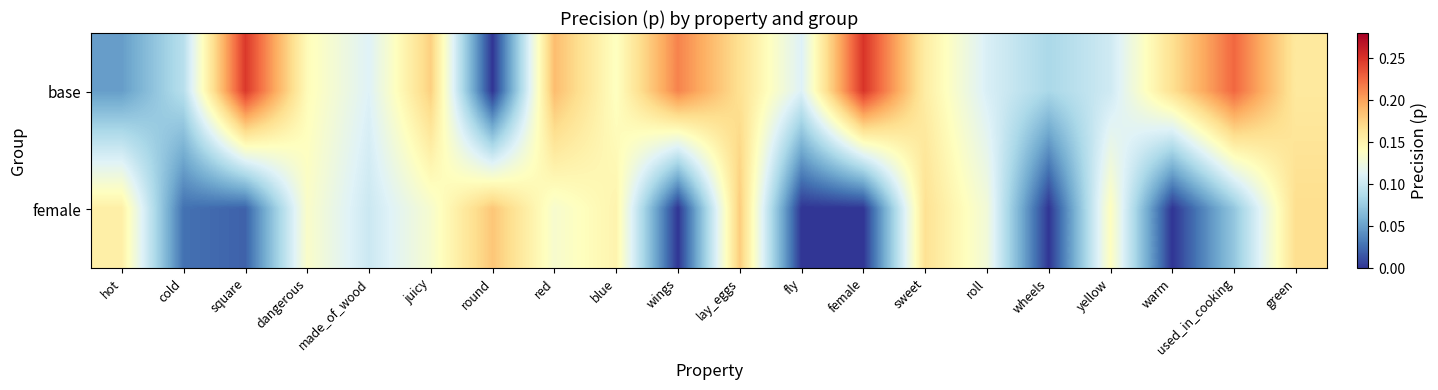

Which series has the largest total across all categories?

base